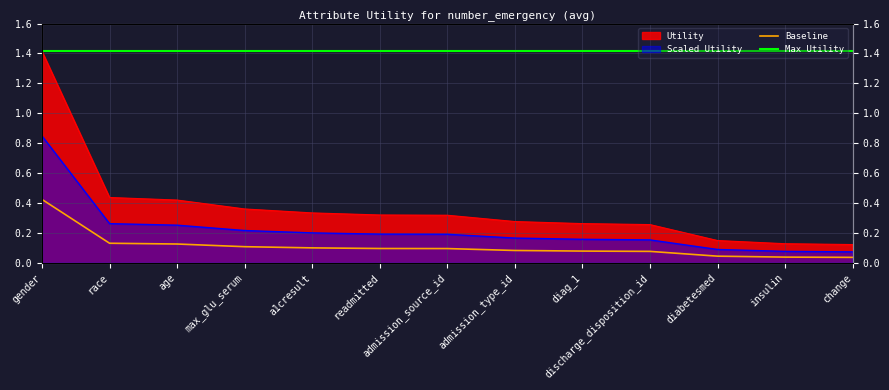

Between gender and age, which is larger?

gender